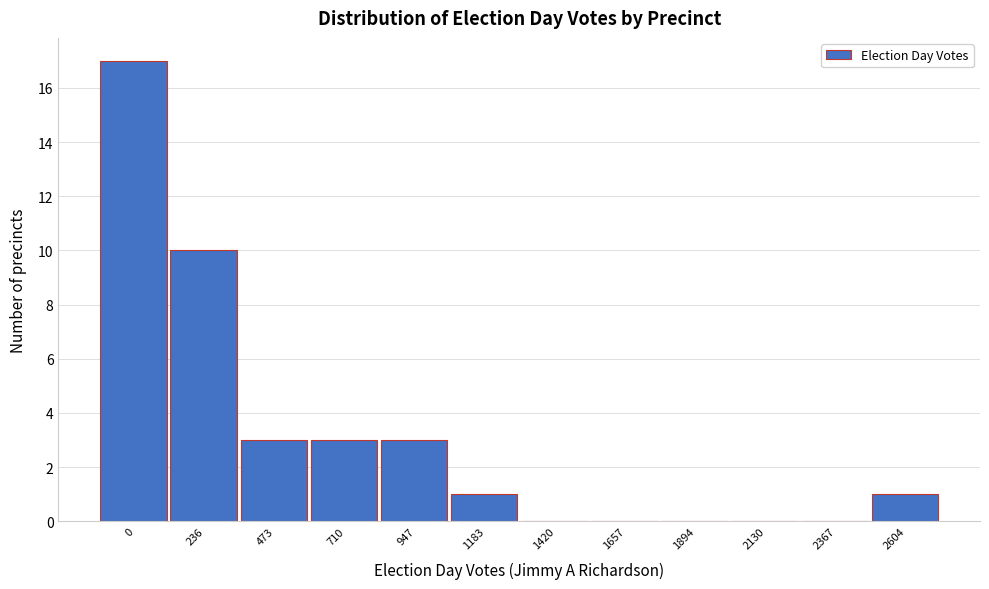

Reading left to right, transcribe all the data shown in this chart.

0=17	236=10	473=3	710=3	947=3	1183=1	1420=0	1657=0	1894=0	2130=0	2367=0	2604=1